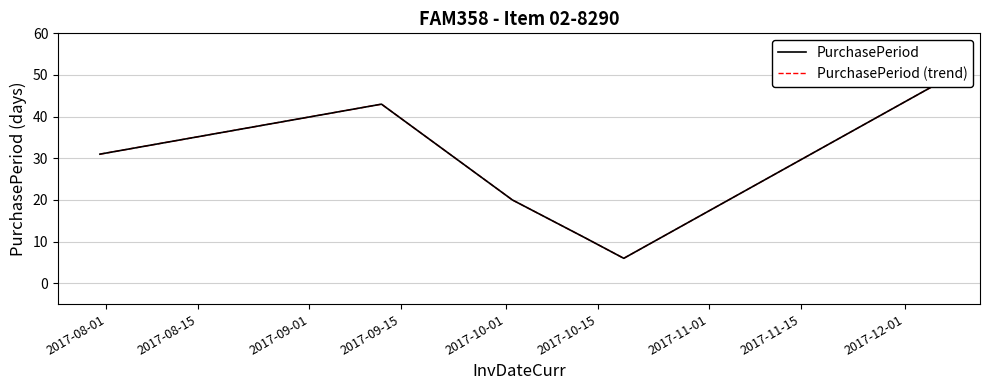

Reading left to right, list all the values displayed in this chart.

PurchasePeriod: 31	43	20	11	6	48
PurchasePeriod (trend): 31	43	20	11	6	48